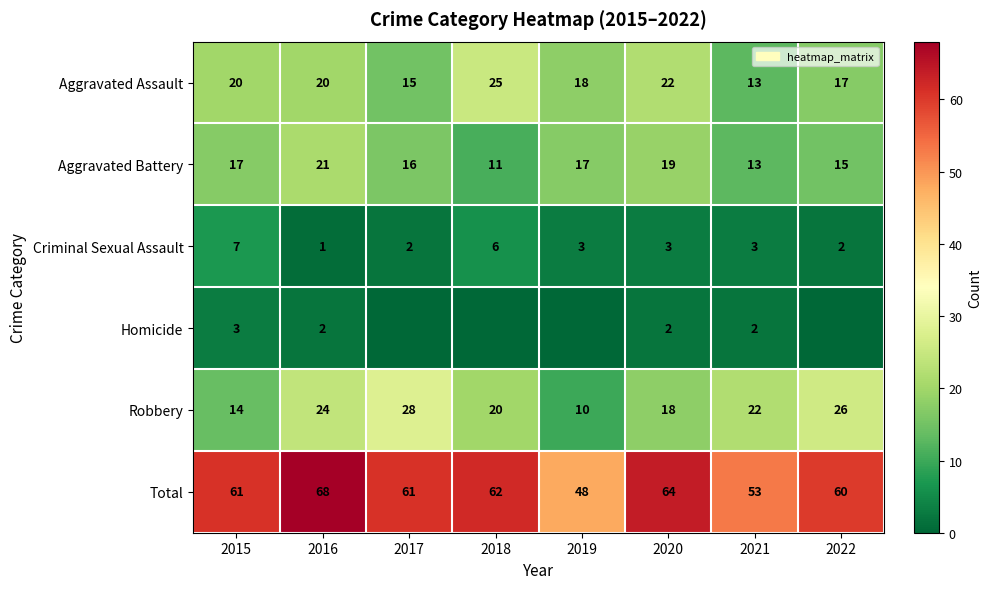

What is the difference between the highest and lowest values at 2015?

58